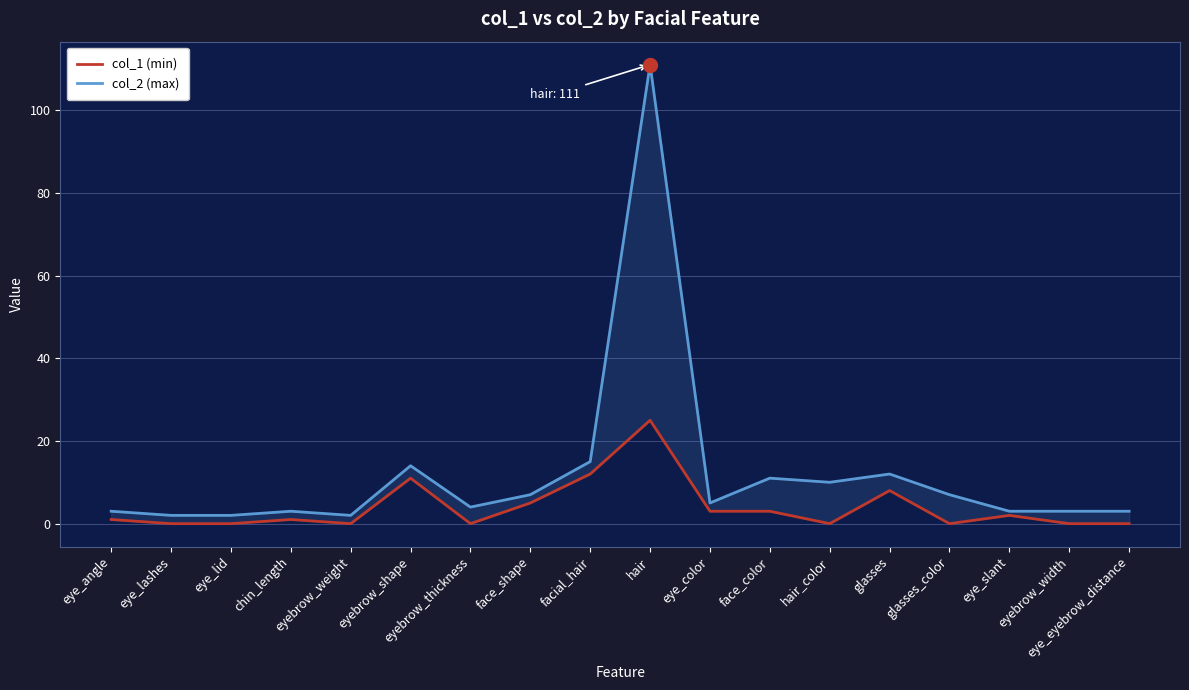

True or false: col_1 (min) has more than 0 interior local peaks.

True